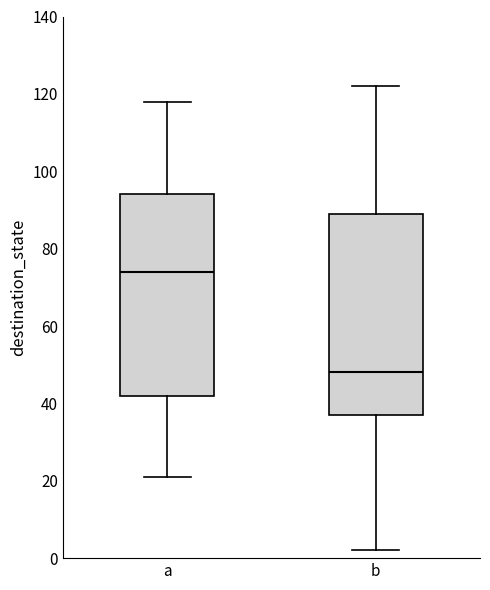

Where does the upper whisker of the box for b end on the y-axis? The values are not printed on the chart, so give them approximately, as read against the axis.

122